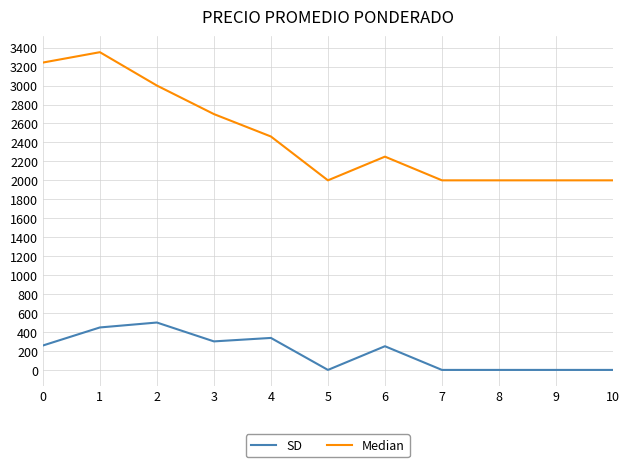

List the series in order of their overall mean, highest first.

Median, SD